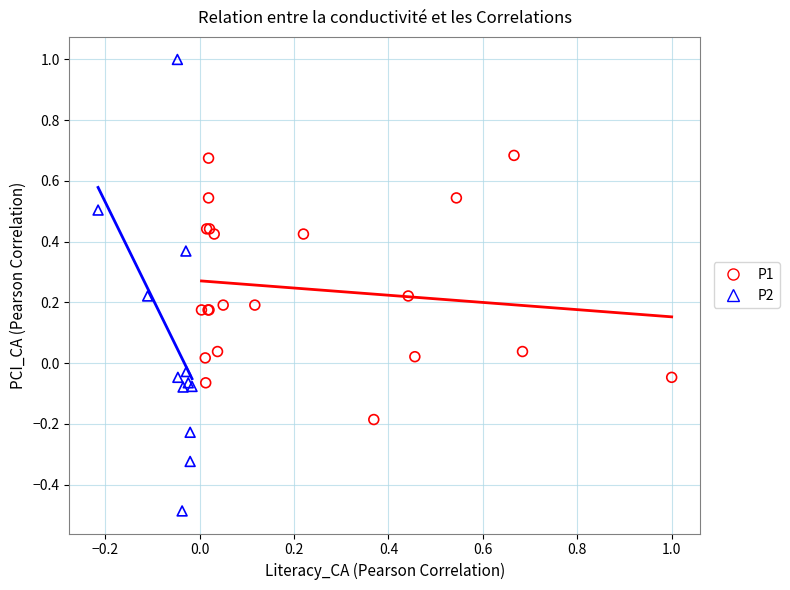

Which series reaches the minimum Y coordinate?

P2